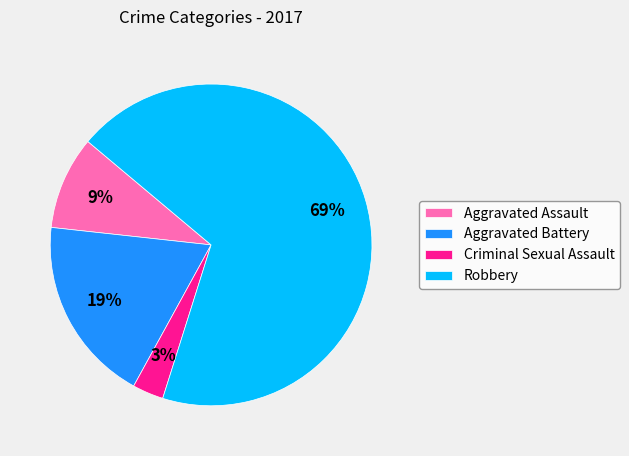

Is there any slice that represents more than half of the pie?

Yes